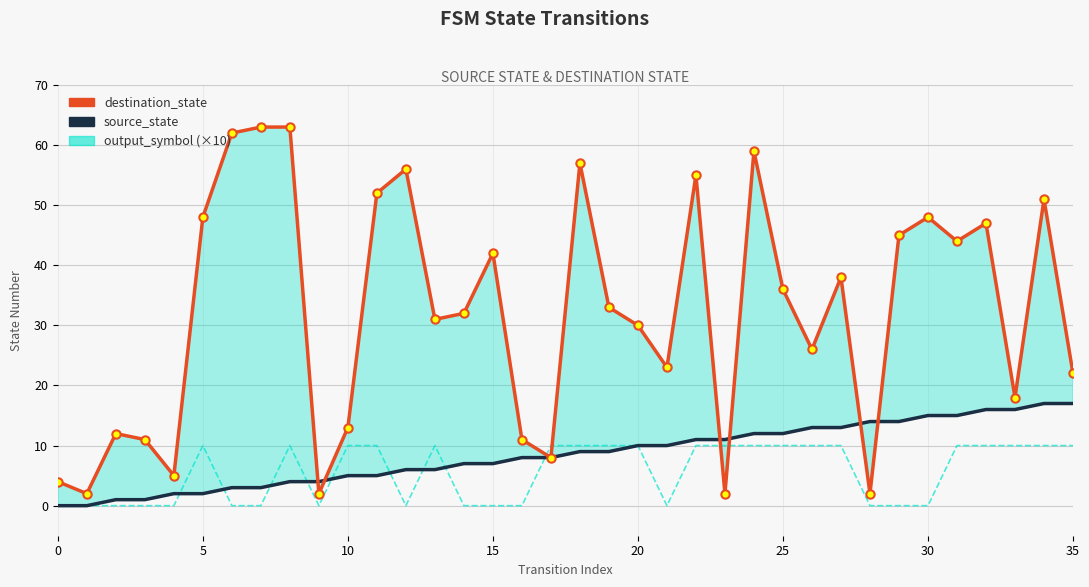

What is the difference between the second highest and second lowest values in the source_state series?

17